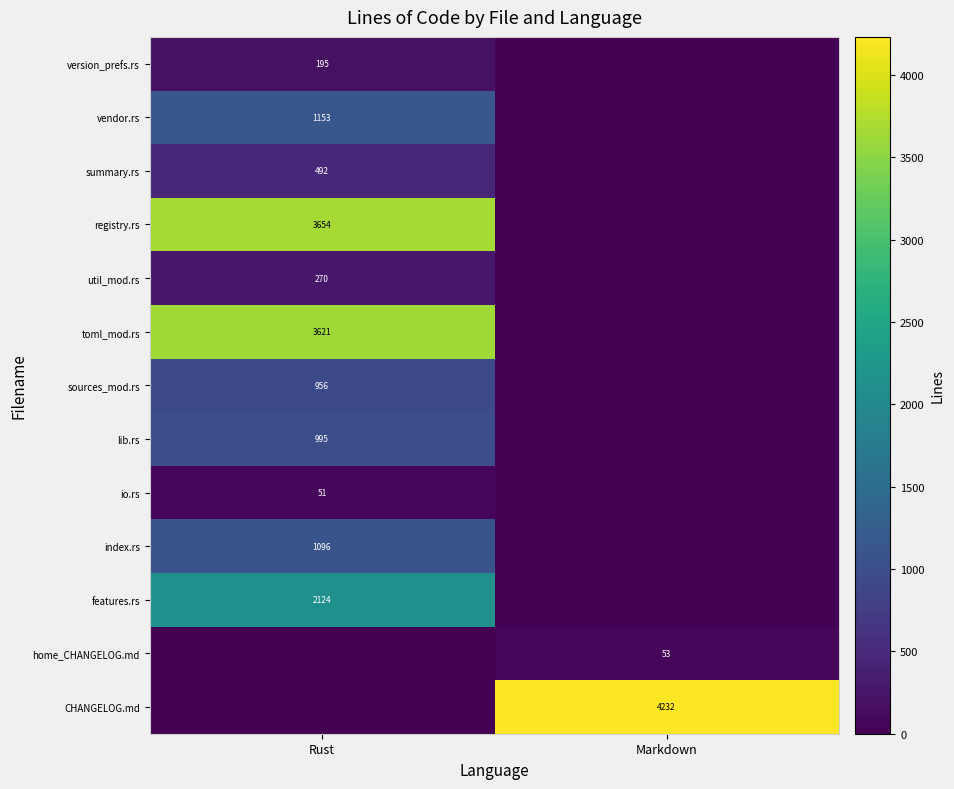

Between Markdown and Rust, which is larger?

Rust